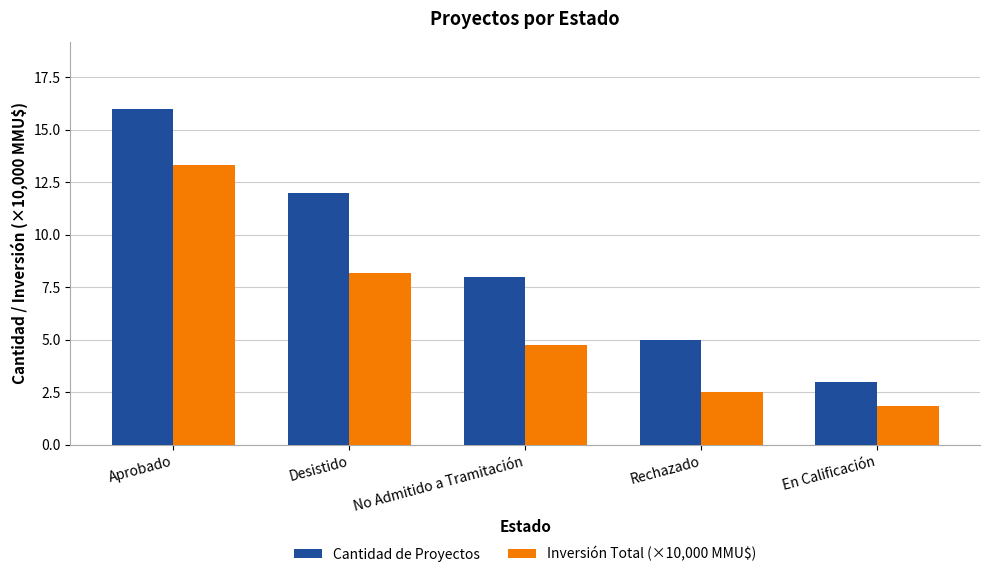

What is the highest value of the Cantidad de Proyectos series?

16.0